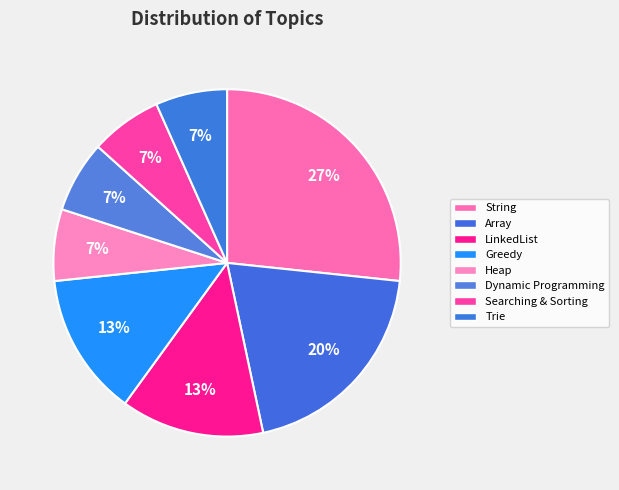

Does Dynamic Programming account for over 50% of the chart?

No